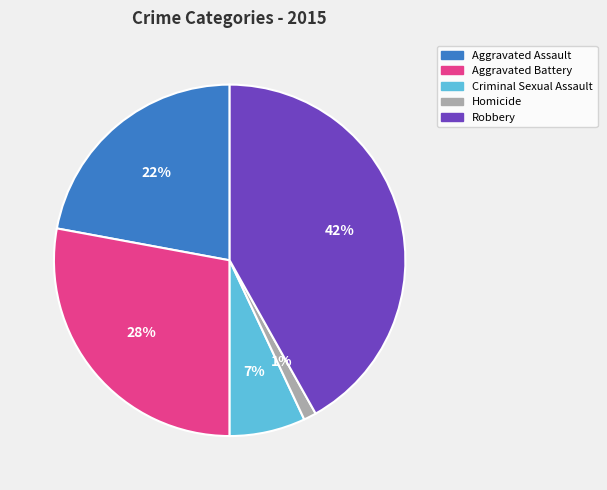

What is the largest slice in the pie chart?

Robbery